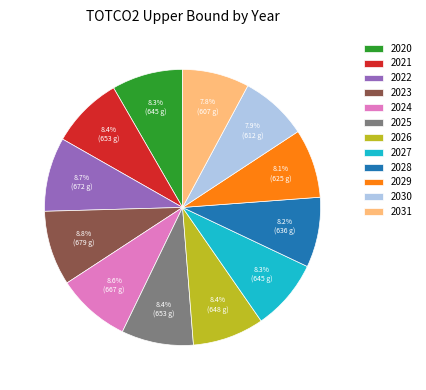

Combined, do 2025 and 2023 account for over 50%?

No